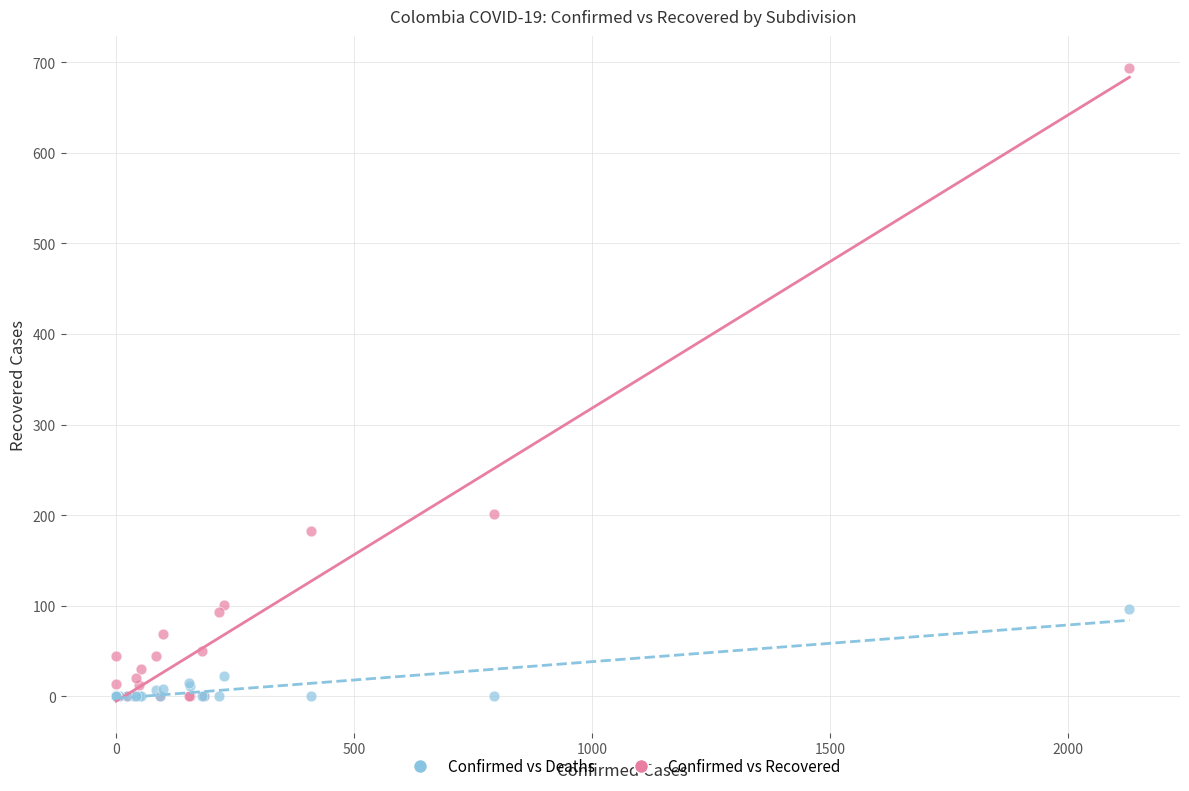

Which series has the largest Y range (max minus min)?

Confirmed vs Recovered